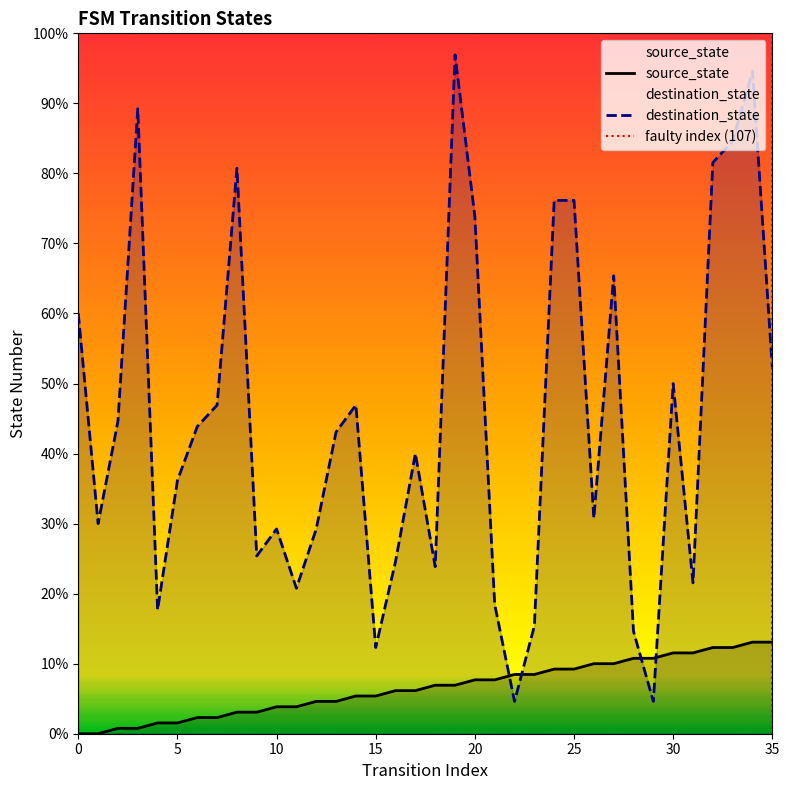

How many positive values does the source_state series have?

34